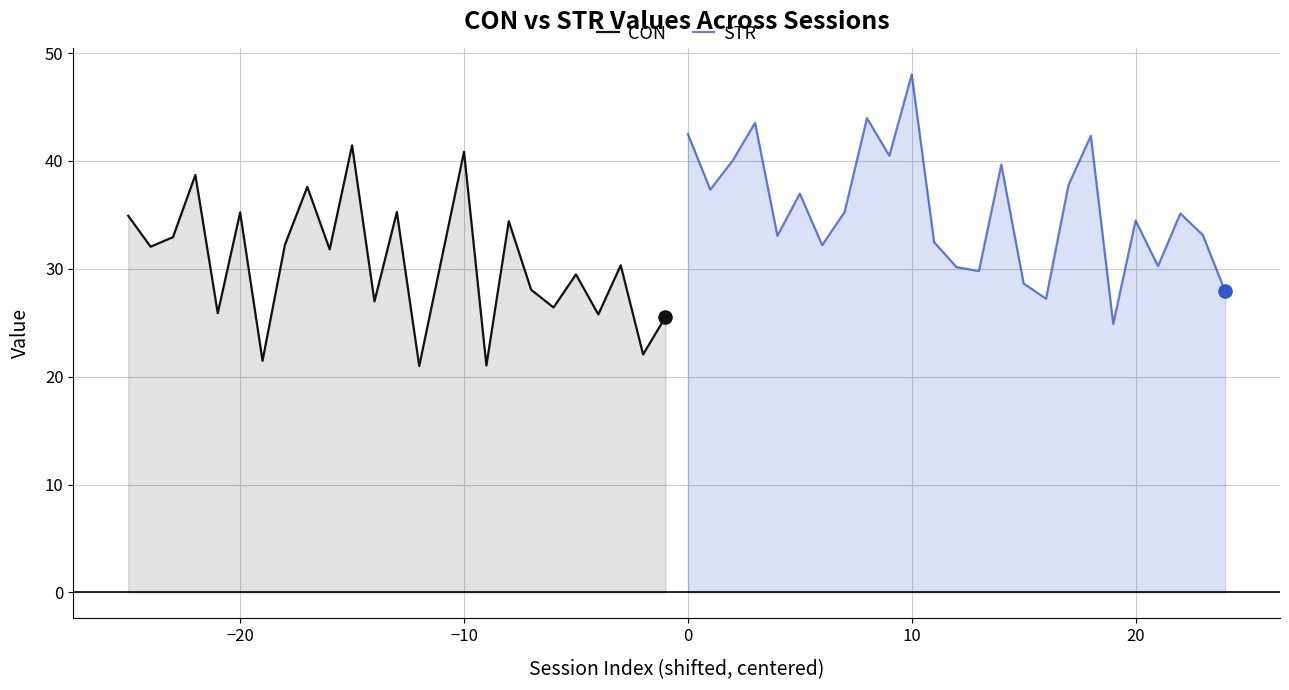

What is the minimum value for CON?

21.0